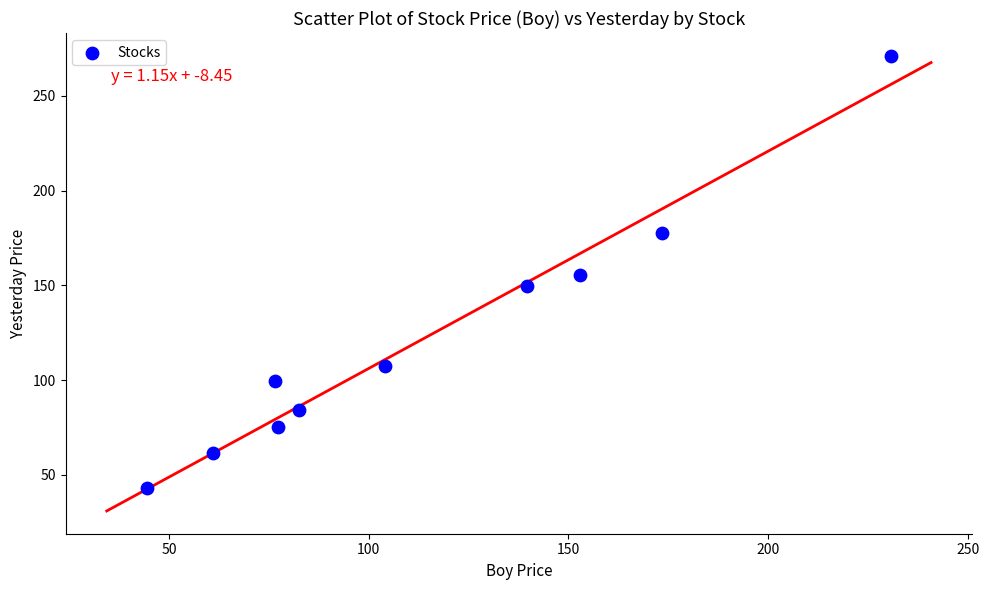

What is the range of Y values (max minus min)?

228.0